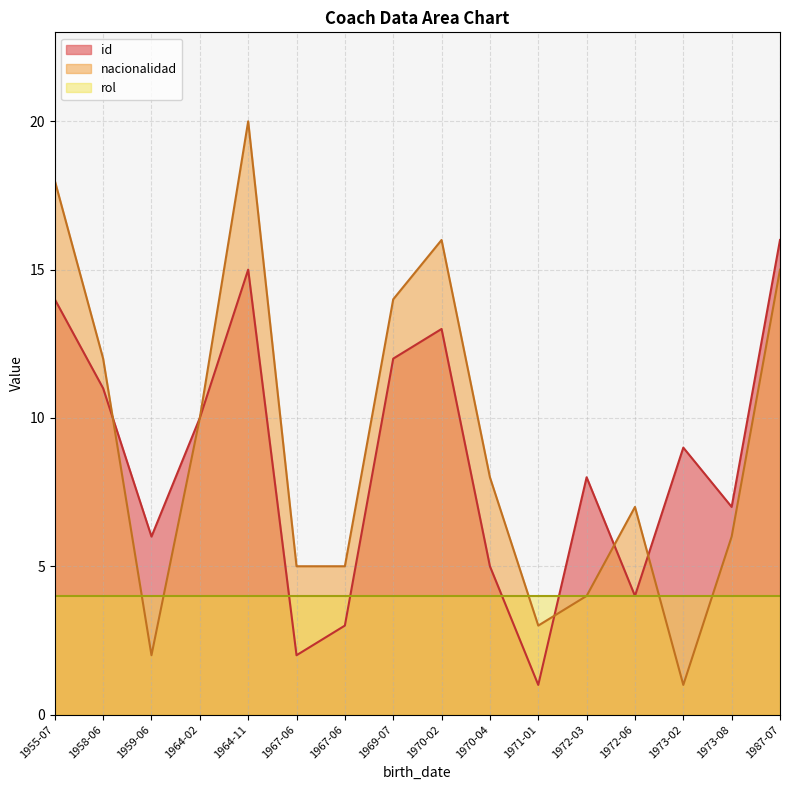

Which series has the largest range (max minus min)?

nacionalidad